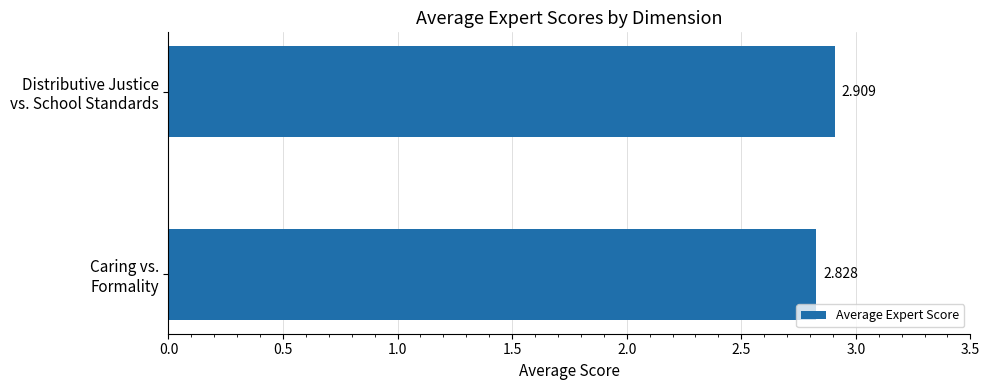

List the labels in order of value, largest first.

Distributive Justice
vs. School Standards, Caring vs.
Formality